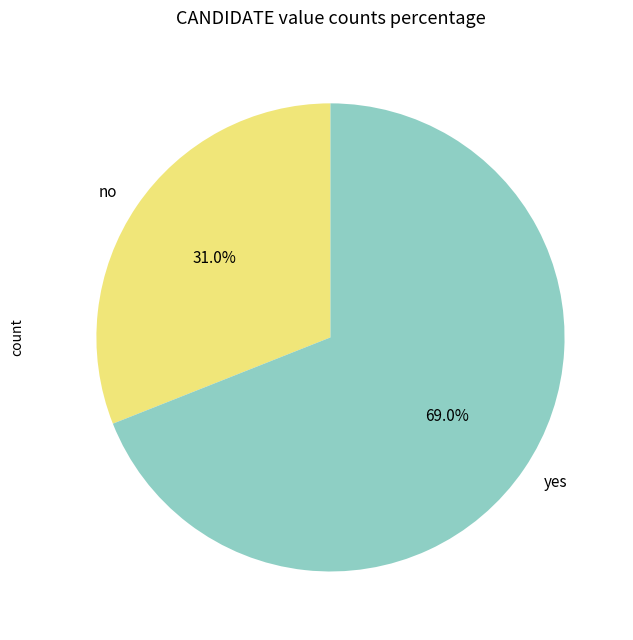

To the nearest percent, what is the difference between the yes and no slice percentages?

38%